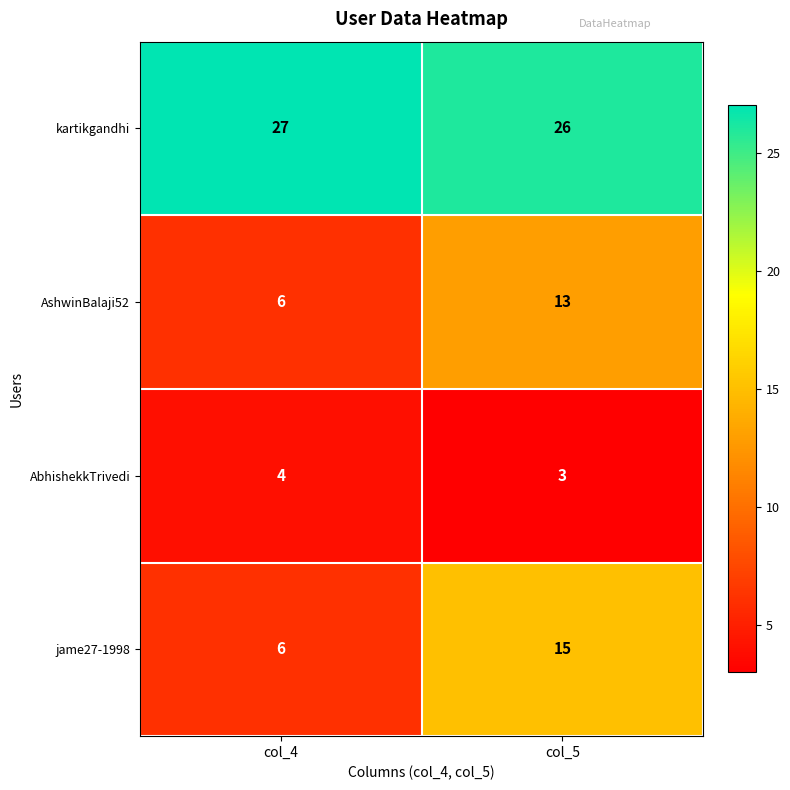

Where is AbhishekkTrivedi nearest to the value 3?

col_5